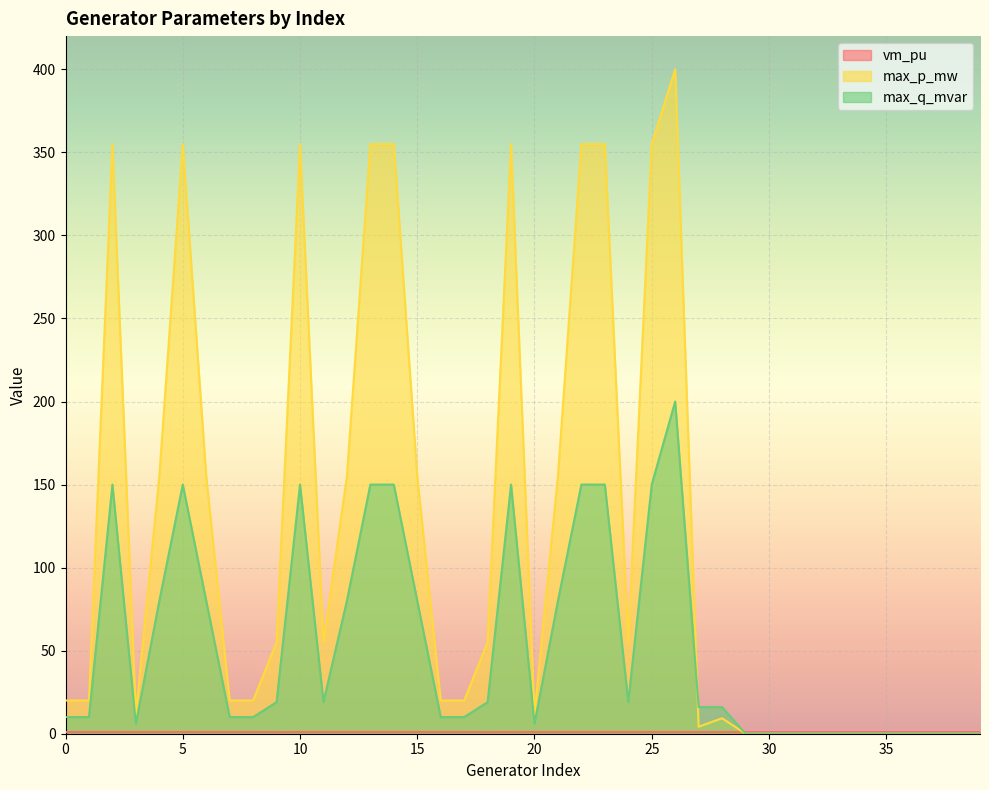

Where is the first local maximum for max_p_mw?

2